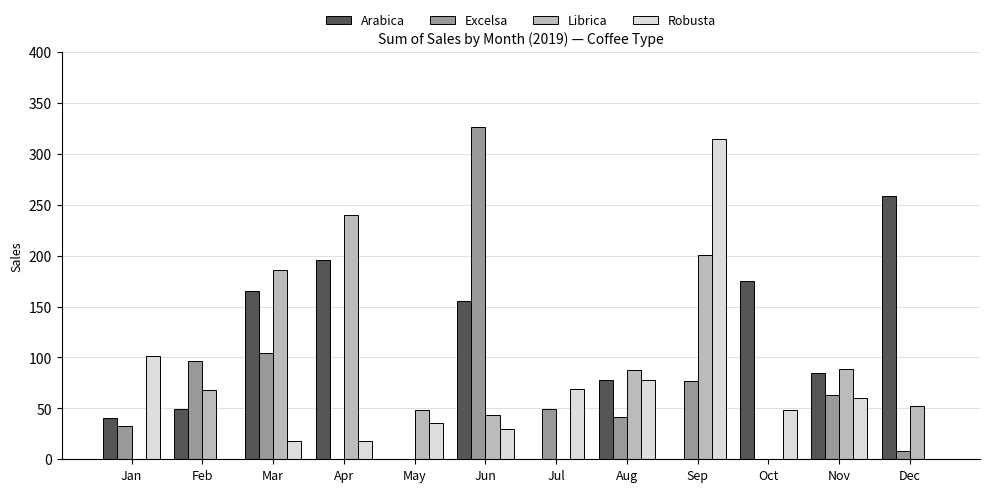

The value of Excelsa at Sep is 77.0. True or false?

True